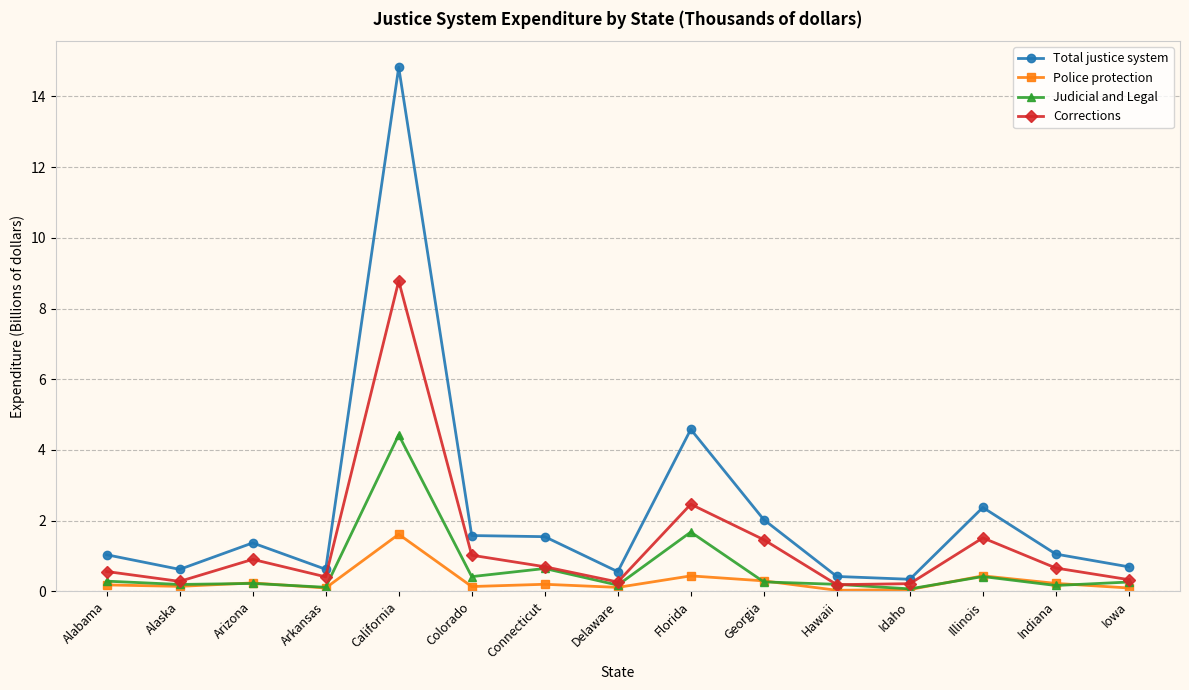

At which category is the sum across all series the highest?

California